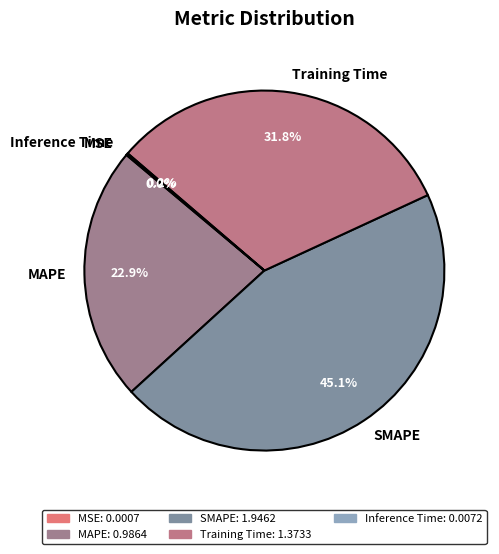

Which slice is the largest?

SMAPE